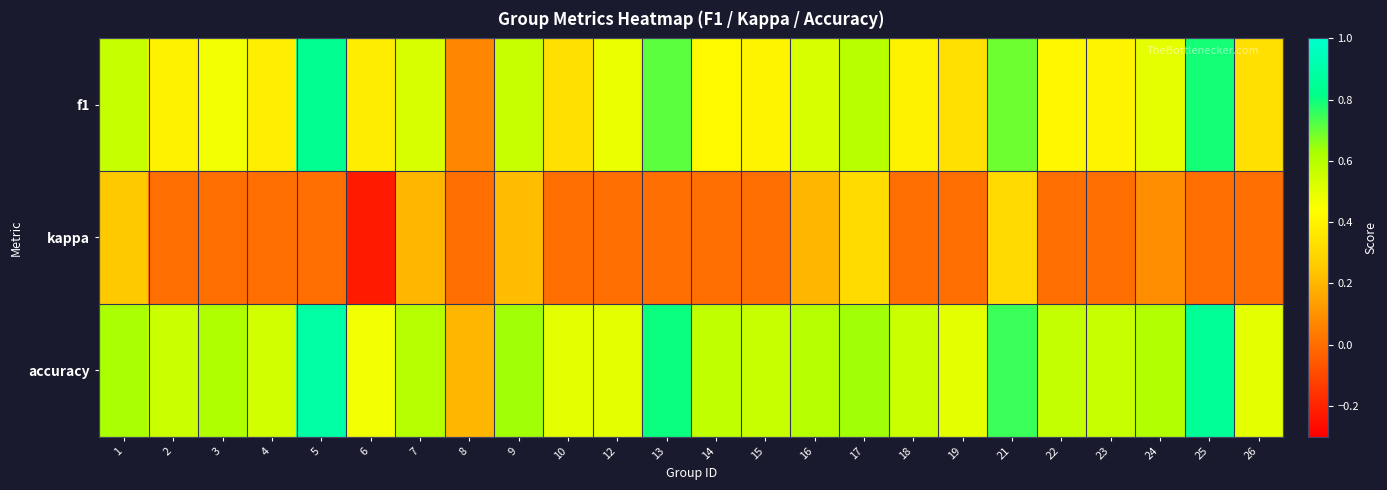

Which has a higher value, 1 or 14?

1